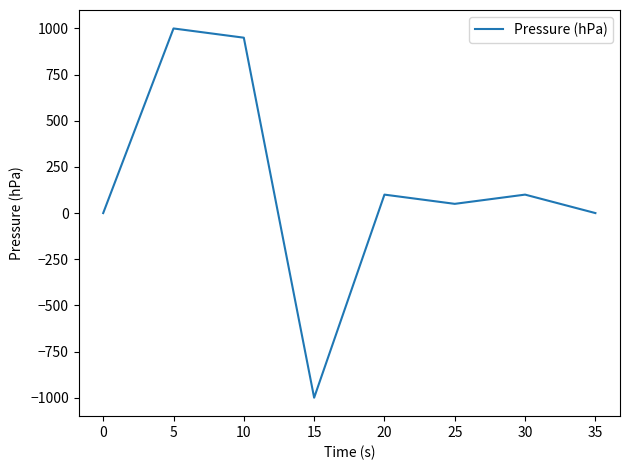

What is the average value?

150